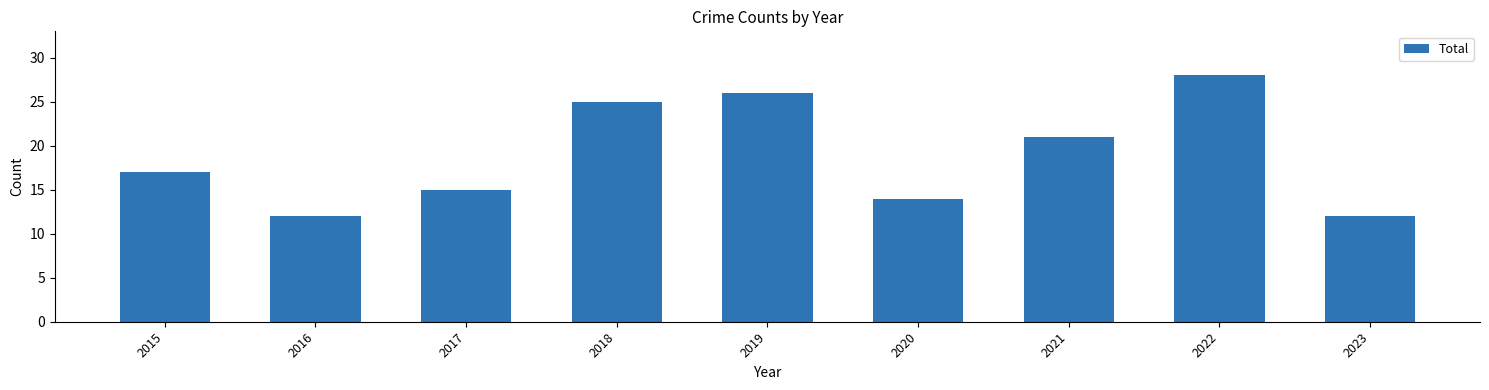

At which label is the value closest to 20?

2021